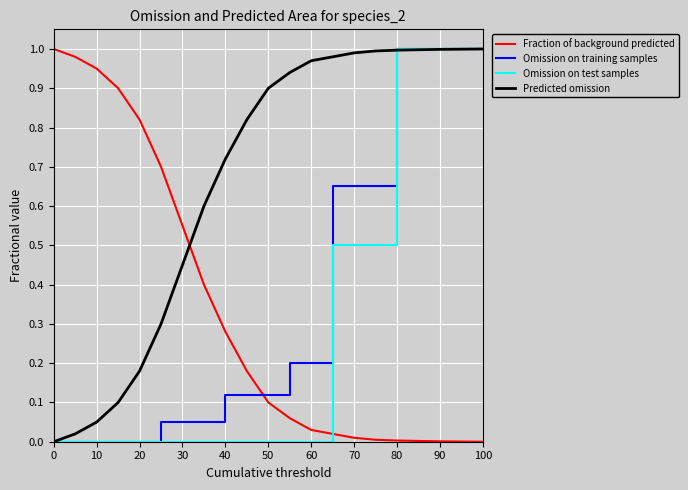

Which series has the largest total across all categories?

Predicted omission